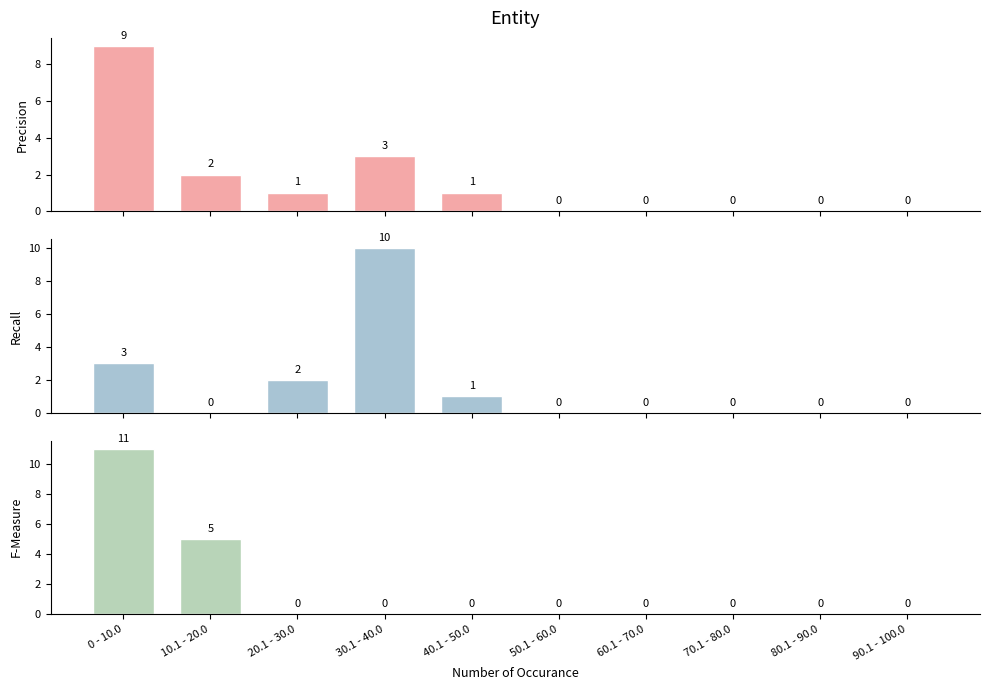

Reading left to right, extract all data points from this chart.

Precision: 9	2	1	3	1	0	0	0	0	0
Recall: 3	0	2	10	1	0	0	0	0	0
F-Measure: 11	5	0	0	0	0	0	0	0	0